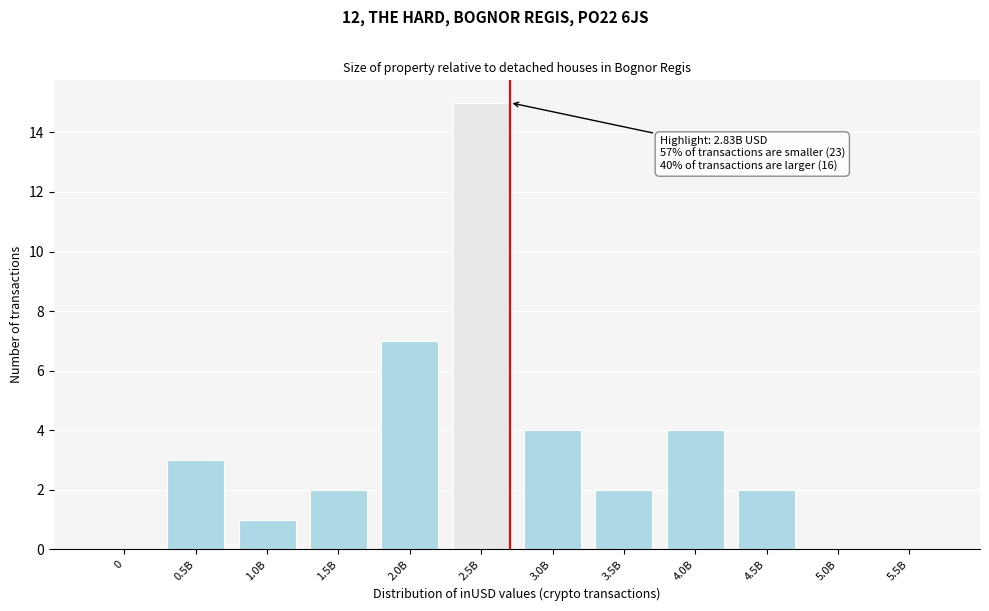

Reading left to right, what are all the values shown in this chart?

0=0	0.5B=3	1.0B=1	1.5B=2	2.0B=7	2.5B=15	3.0B=4	3.5B=2	4.0B=4	4.5B=2	5.0B=0	5.5B=0